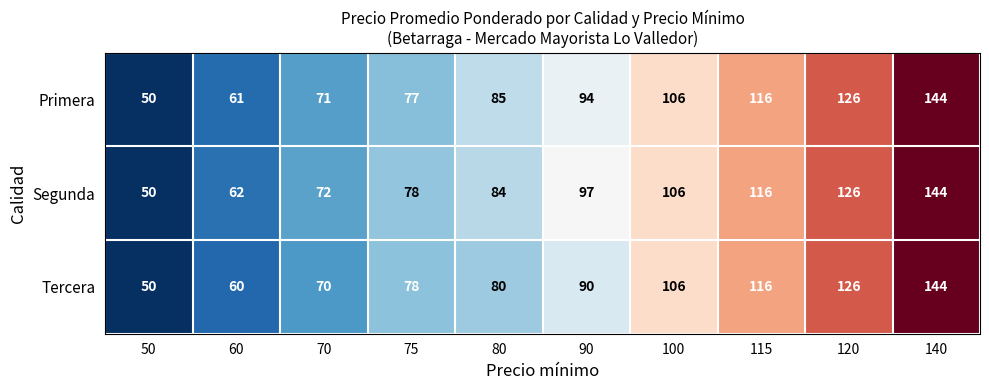

Rank the series at 70 from highest to lowest value.

Segunda, Primera, Tercera